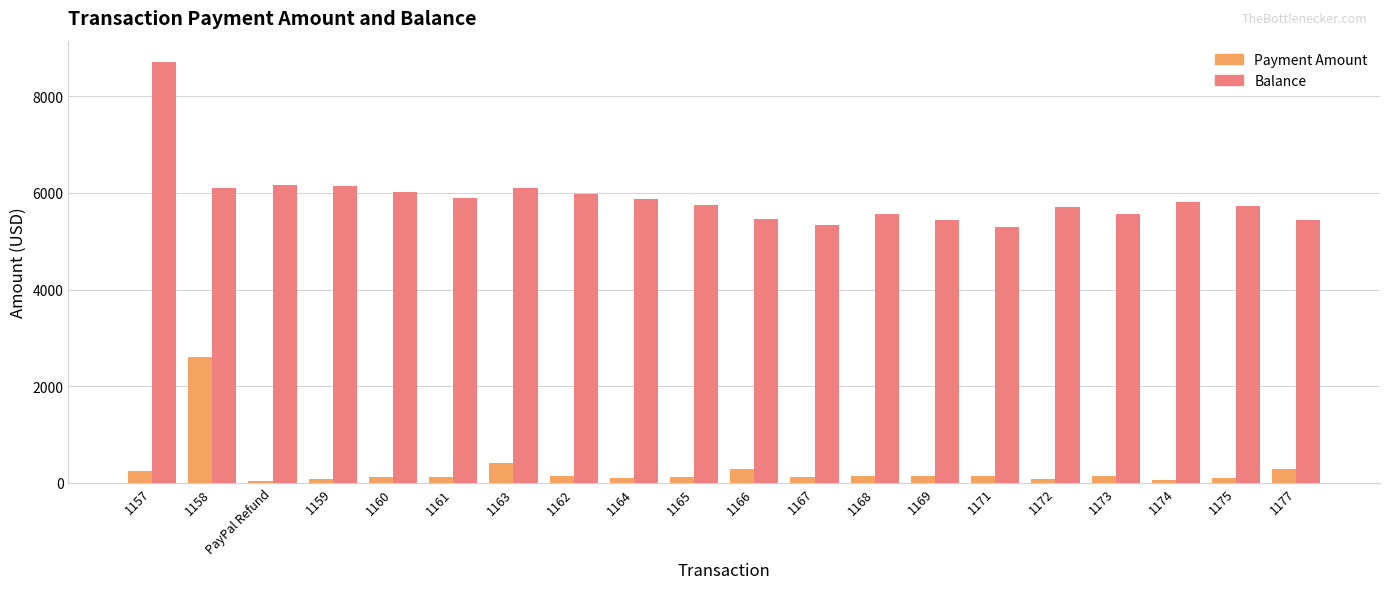

How many bars are there in each group?

2